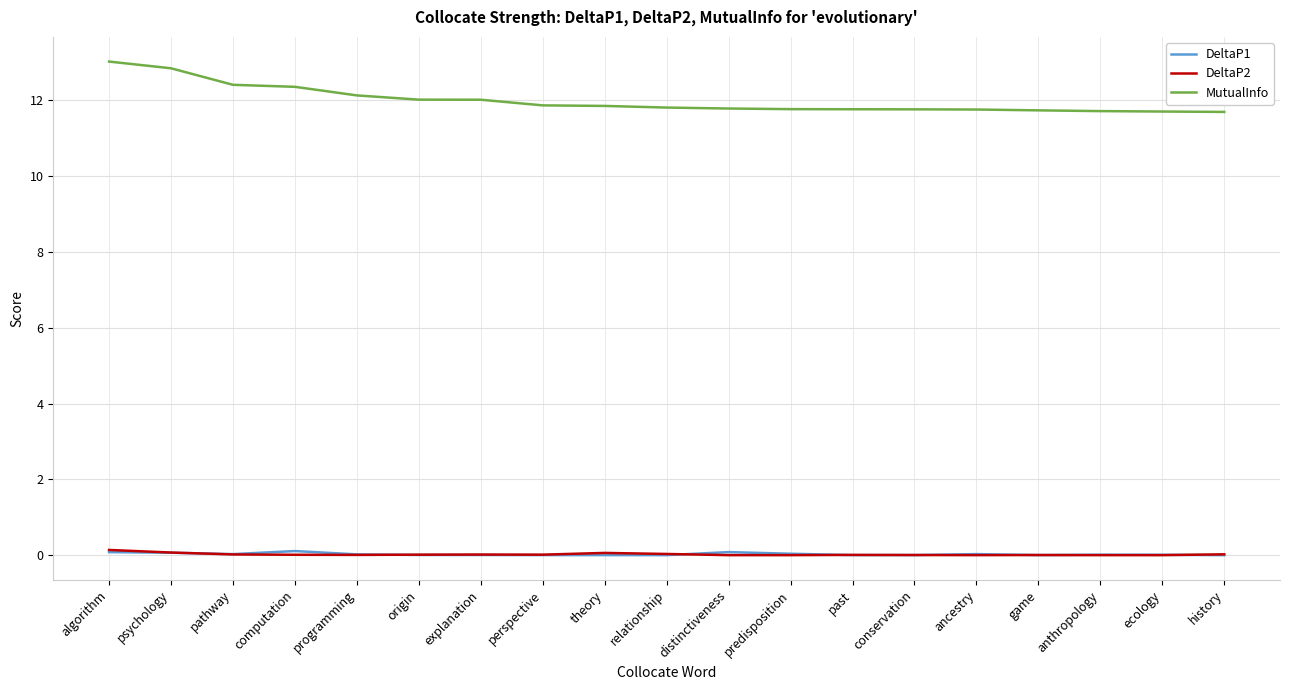

Which series has the largest total across all categories?

MutualInfo